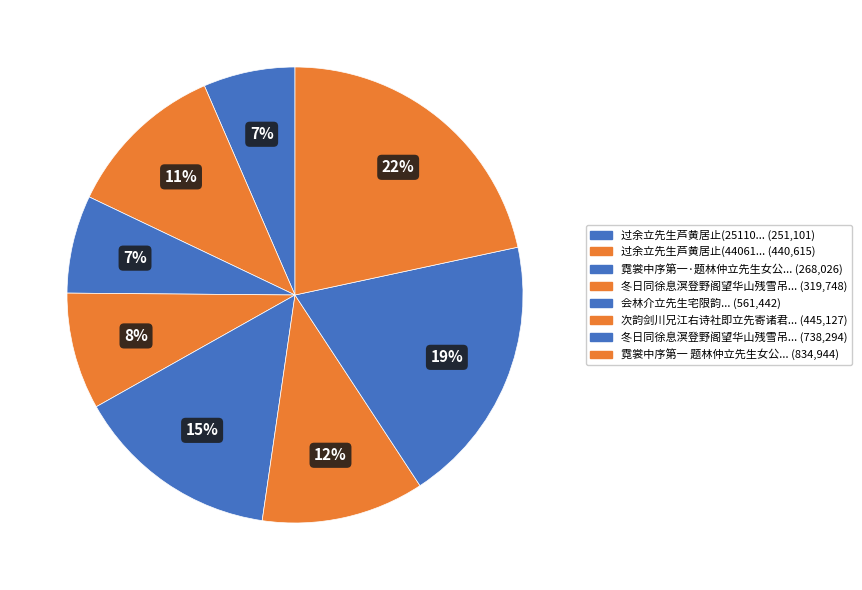

How many slices are in this pie chart?

8